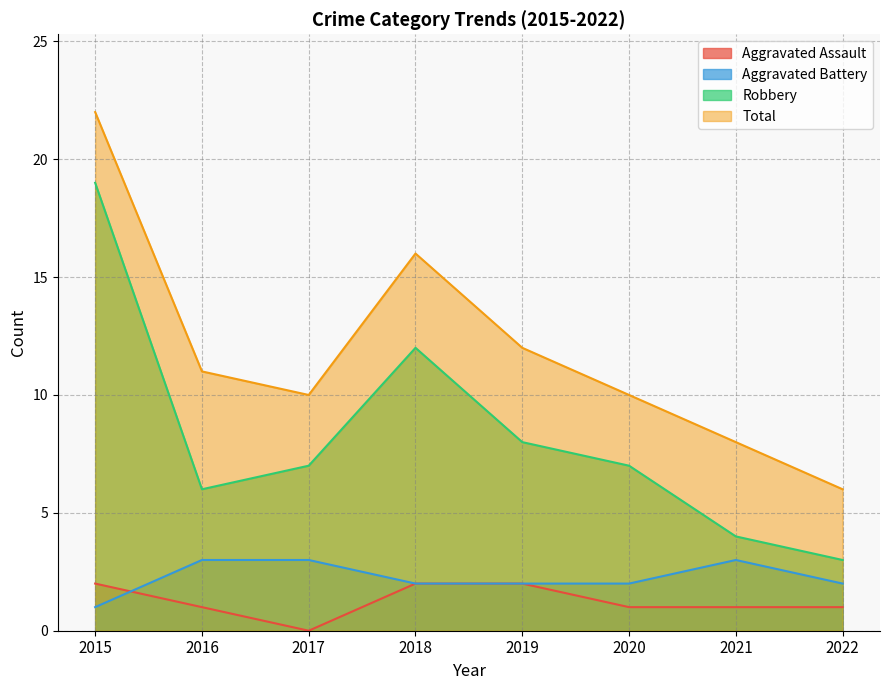

True or false: Total and Aggravated Assault cross at least once.

False